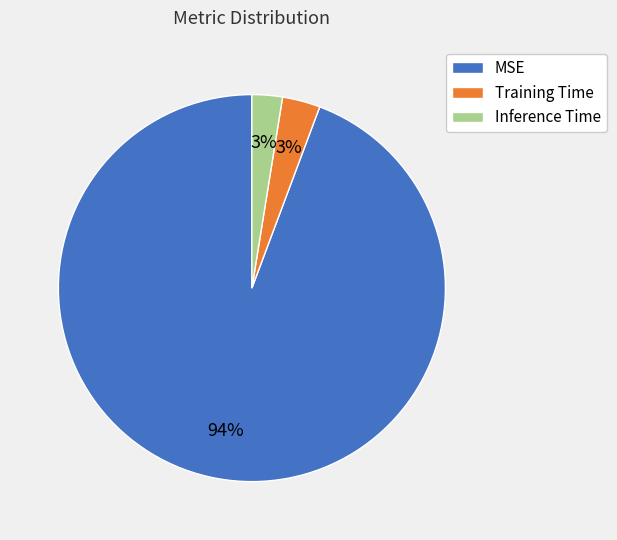

True or false: MSE accounts for 94% of the total.

True